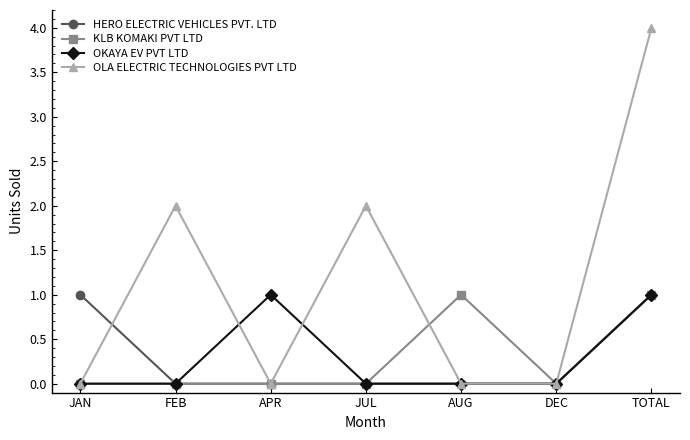

What is the spread (max minus min) of values at TOTAL?

3